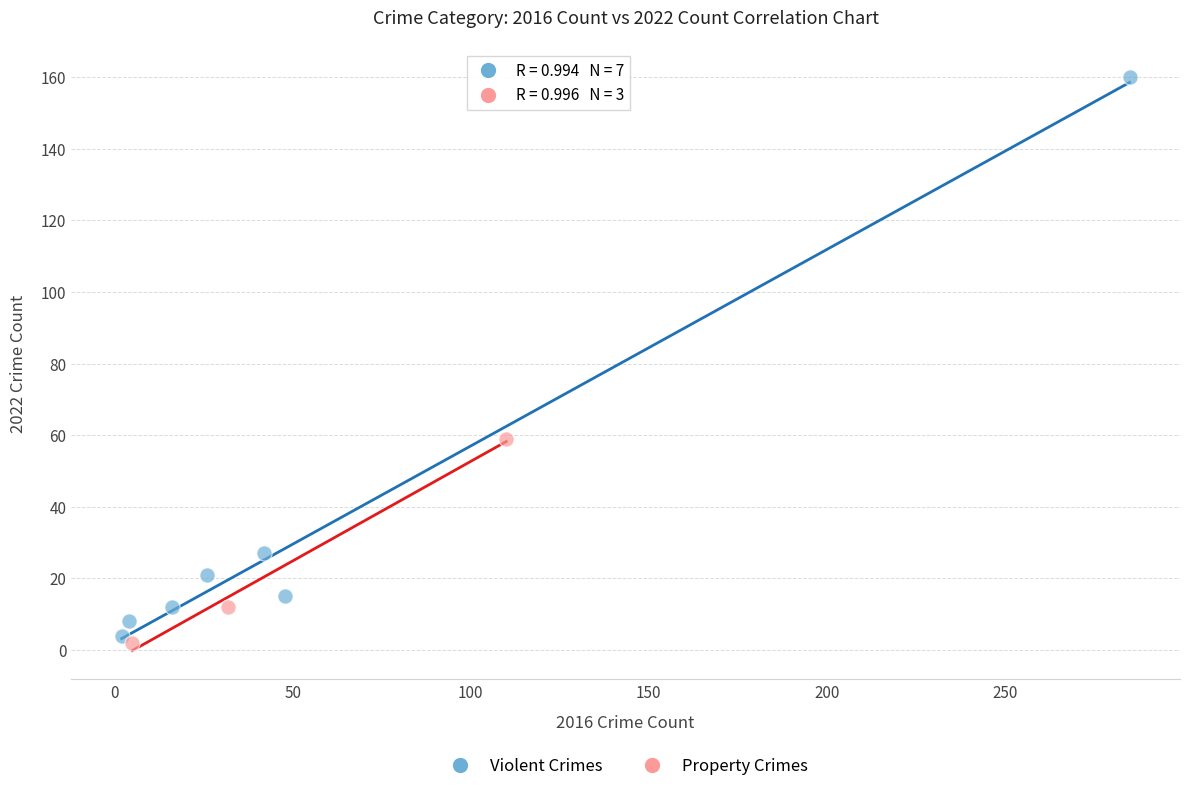

Which series has the largest Y range (max minus min)?

Violent Crimes